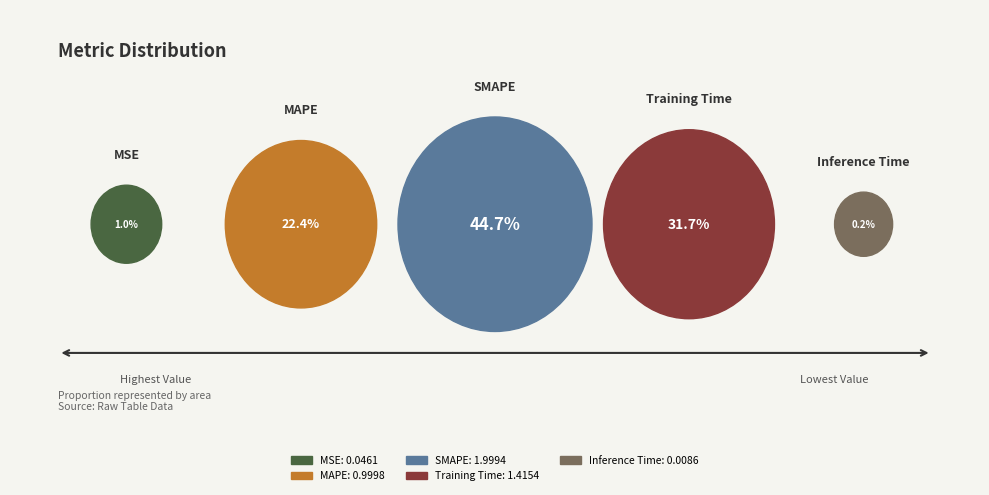

How many slices are in this pie chart?

5